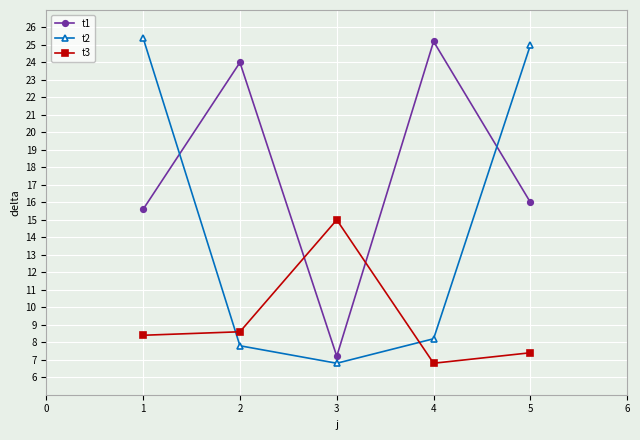

What is the value of the t1 point at the 4th from the left?

25.2